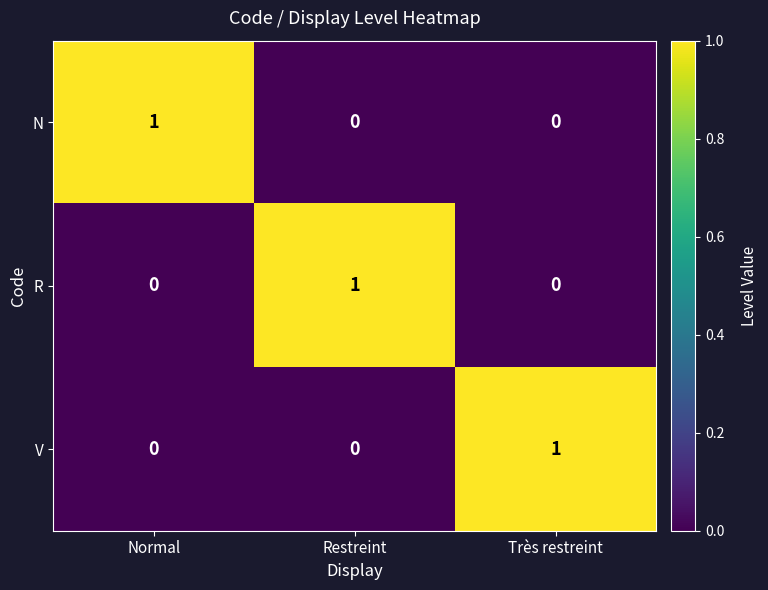

How many values in R are above zero?

1